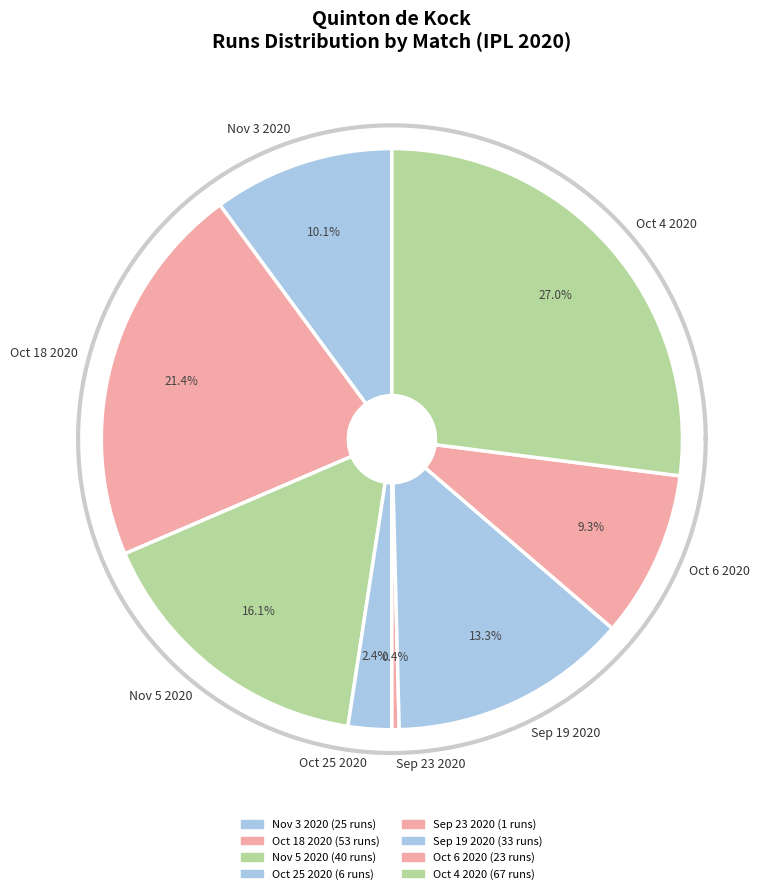

The Oct 1 2020 slice represents 1% of the pie. True or false?

False